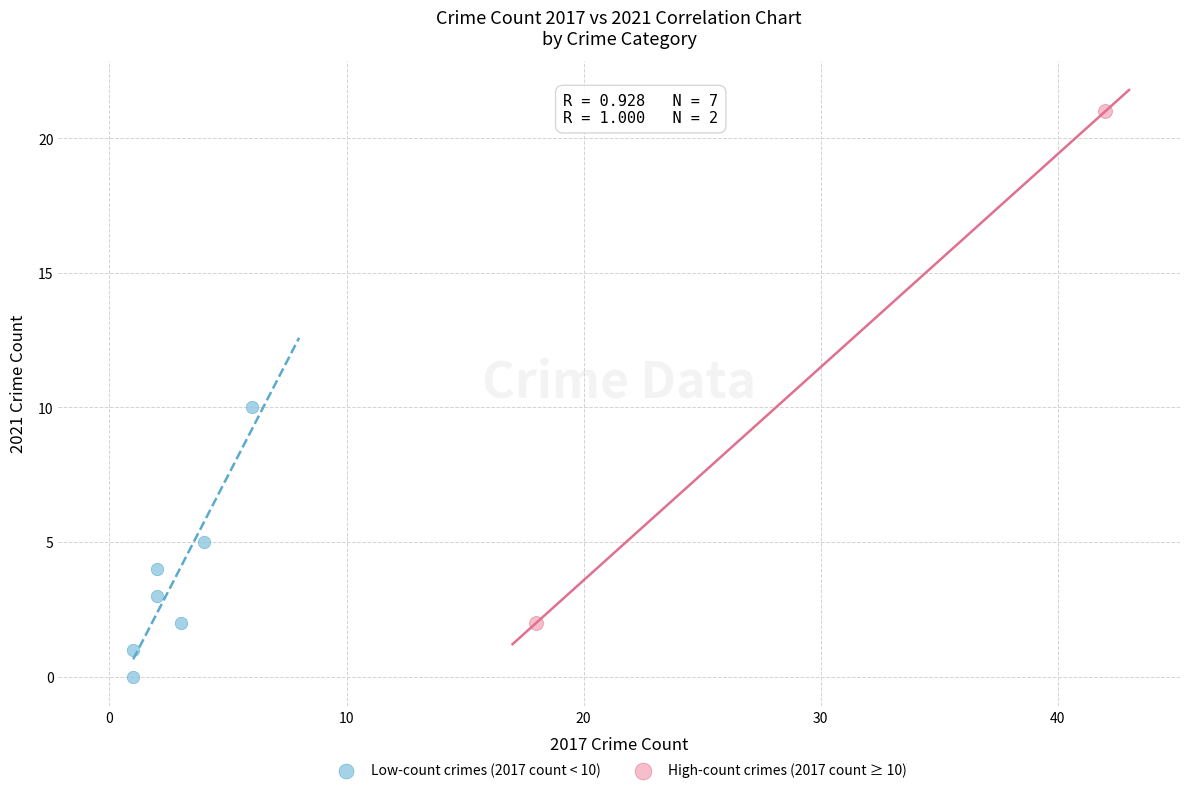

Which series contains the highest Y value?

High-count crimes (2017 count ≥ 10)